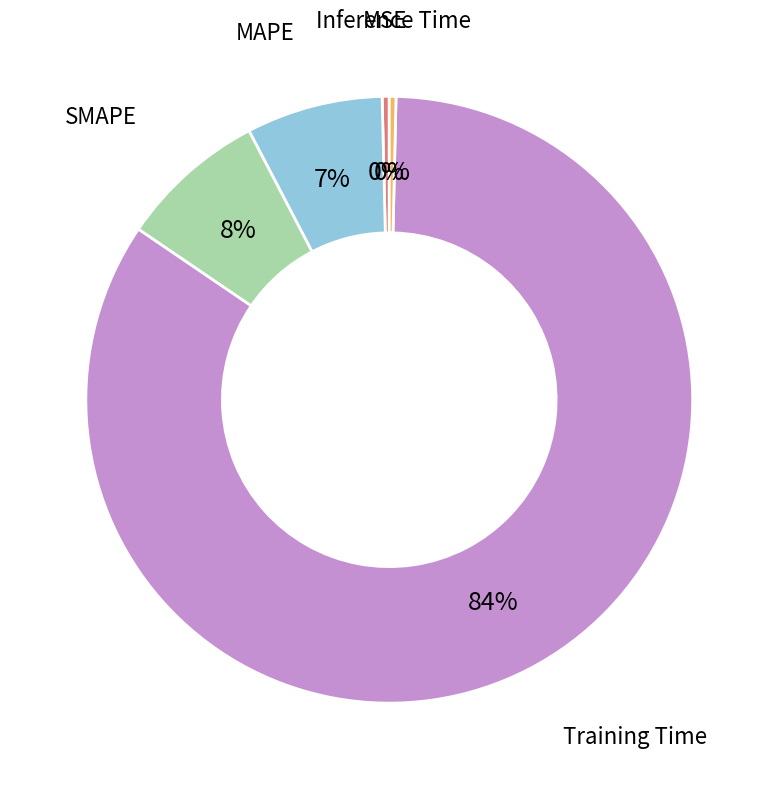

True or false: Training Time accounts for 84% of the total.

True